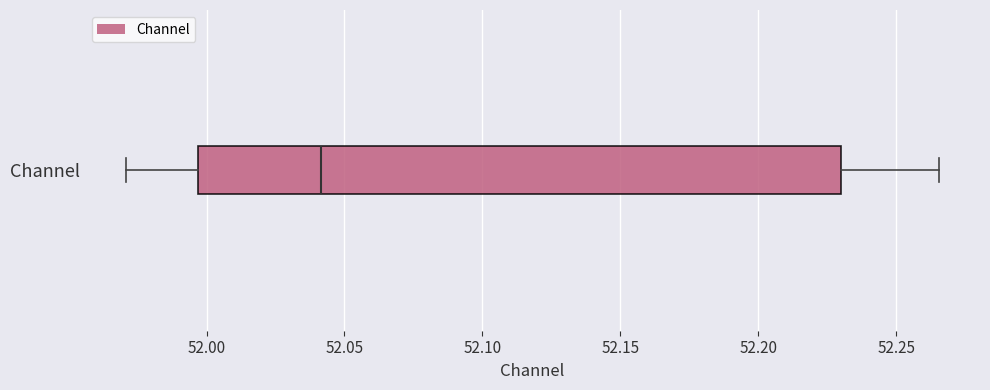

Where does the median line of the box for Channel sit on the x-axis? The values are not printed on the chart, so give them approximately, as read against the axis.

52.040